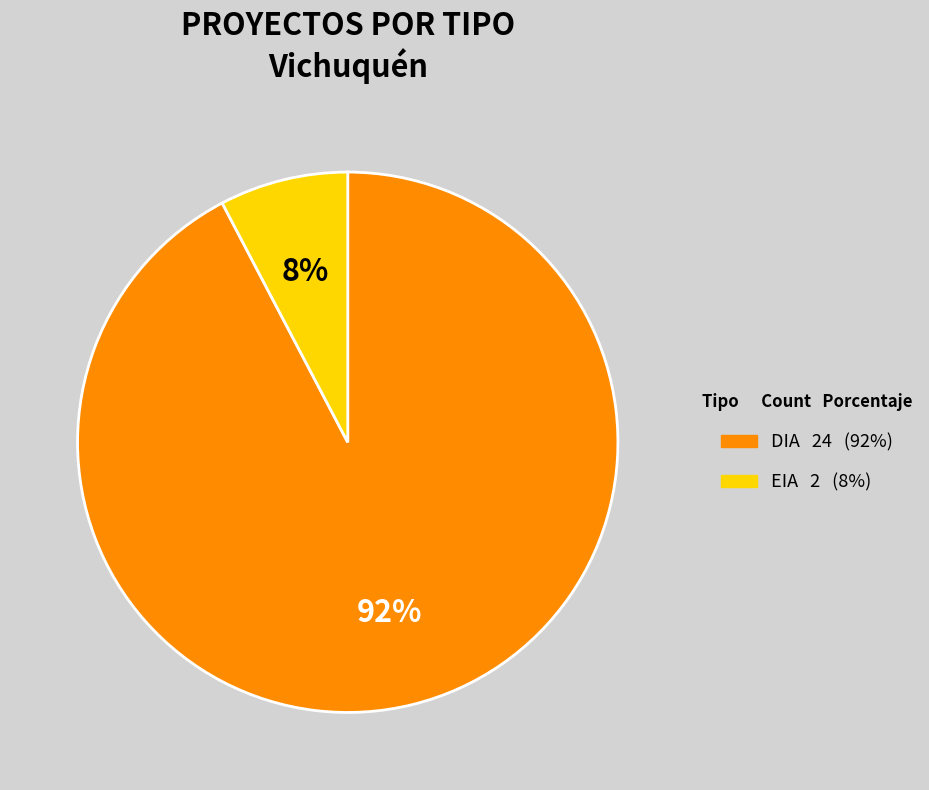

Which category has the biggest portion of the pie?

DIA